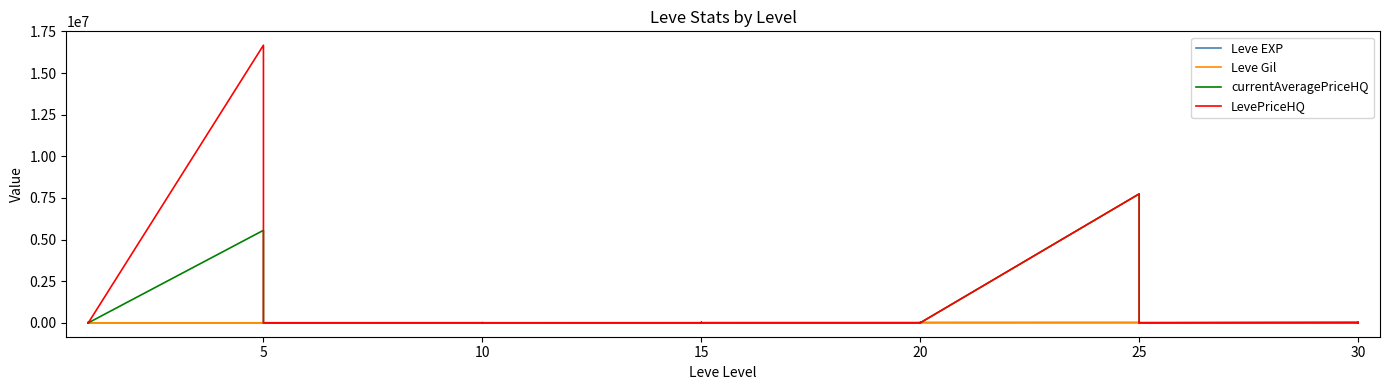

What is the difference between the Leve Gil values at 20 and 15?

71.0